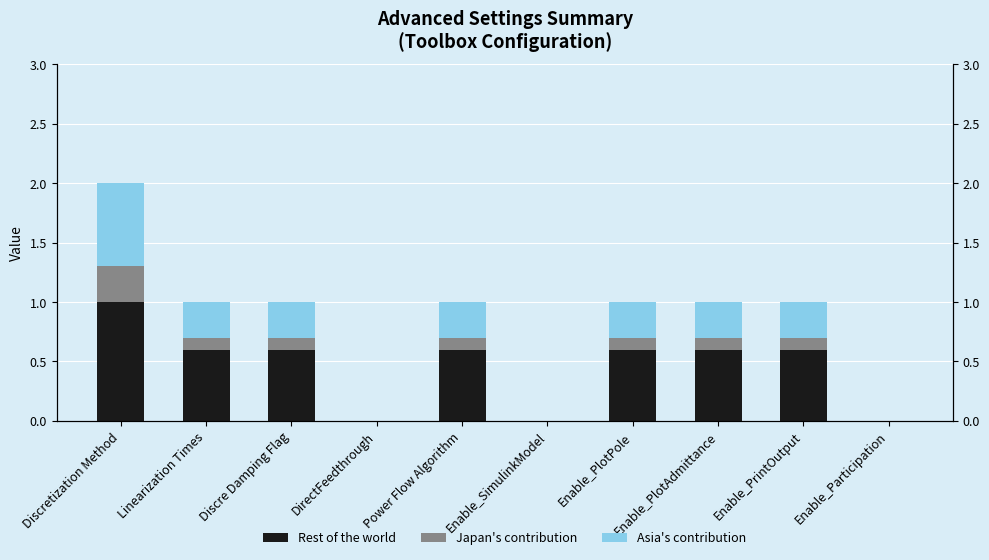

What is the total value across all series at Enable_PlotPole?

1.0